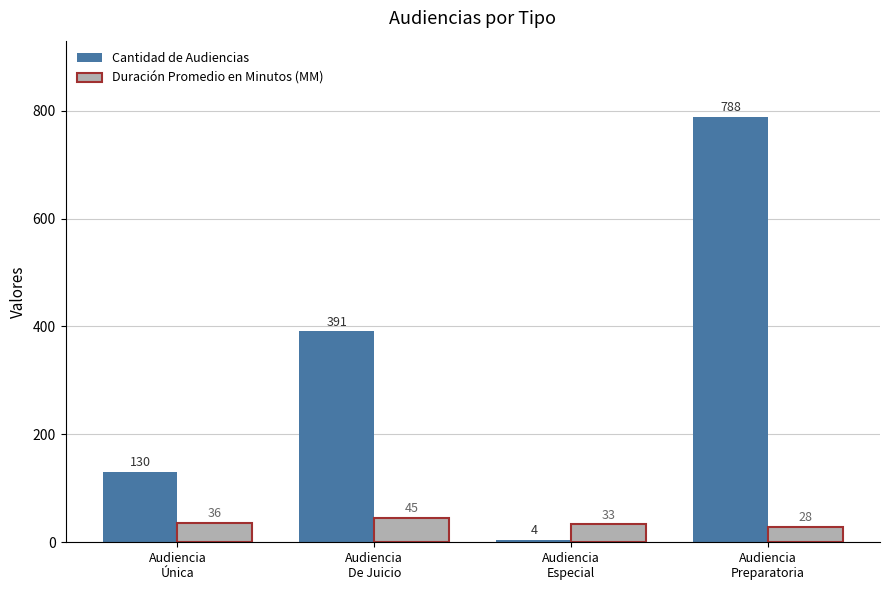

Which series has the largest range (max minus min)?

Cantidad de Audiencias